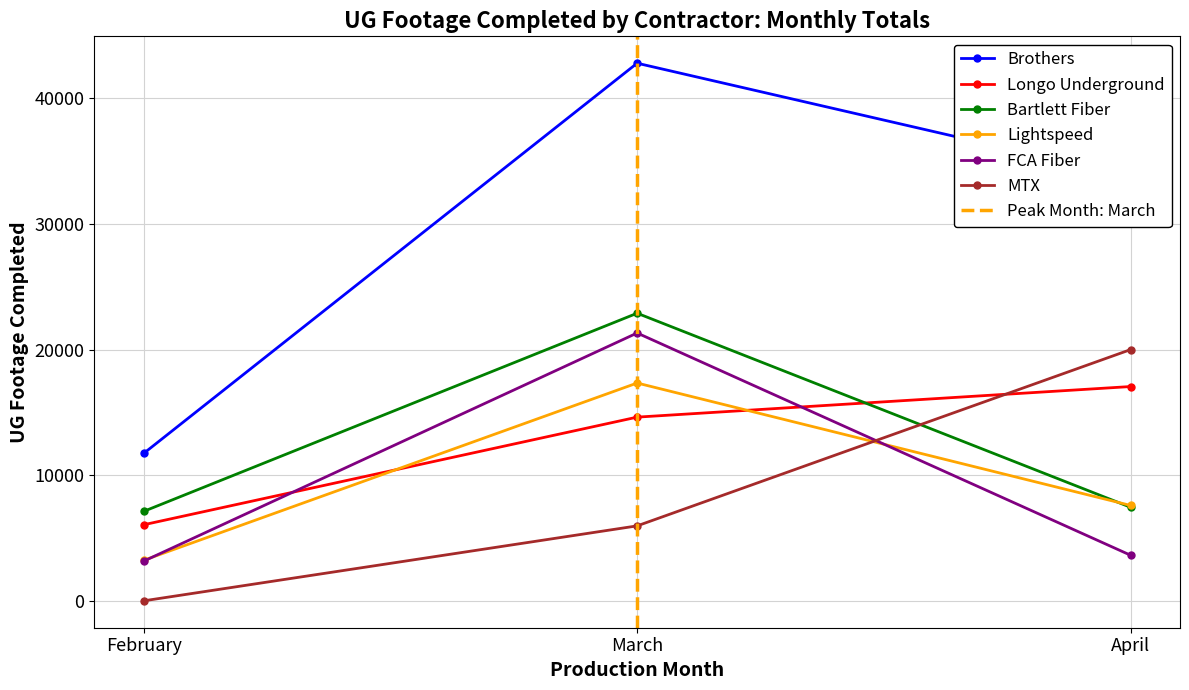

What is the minimum value for Longo Underground?

6056